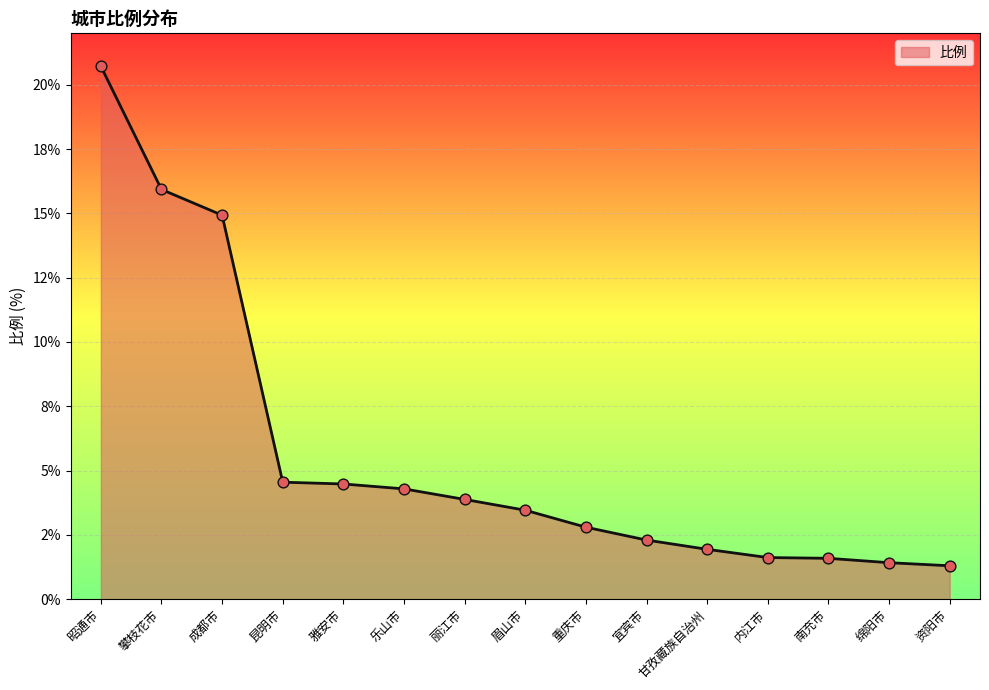

Is this an area chart (filled region under the line)?

Yes